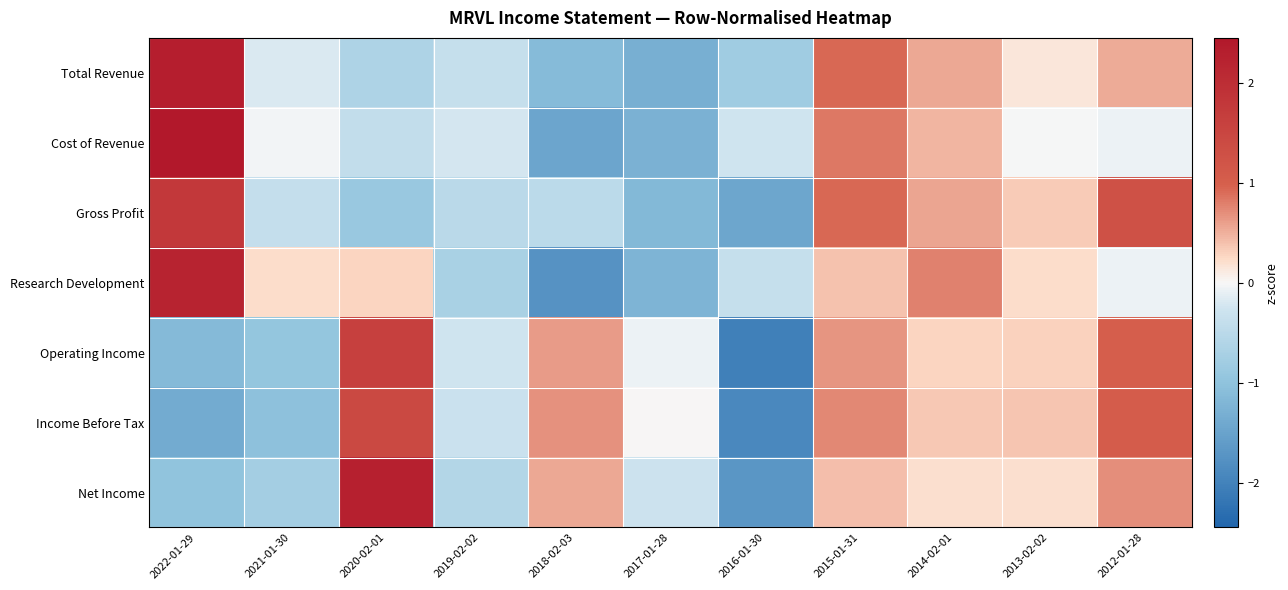

Reading right to left, what are all the values shown in this chart?

Total Revenue: 2012-01-28=0.5	2013-02-02=0.1	2014-02-01=0.5	2015-01-31=0.9	2016-01-30=-0.8	2017-01-28=-1.3	2018-02-03=-1.1	2019-02-02=-0.4	2020-02-01=-0.6	2021-01-30=-0.2	2022-01-29=2.3
Cost of Revenue: 2012-01-28=-0.1	2013-02-02=-0.0	2014-02-01=0.5	2015-01-31=0.8	2016-01-30=-0.3	2017-01-28=-1.3	2018-02-03=-1.5	2019-02-02=-0.2	2020-02-01=-0.4	2021-01-30=-0.0	2022-01-29=2.5
Gross Profit: 2012-01-28=1.3	2013-02-02=0.3	2014-02-01=0.6	2015-01-31=0.9	2016-01-30=-1.5	2017-01-28=-1.2	2018-02-03=-0.5	2019-02-02=-0.5	2020-02-01=-0.9	2021-01-30=-0.4	2022-01-29=1.8
Research Development: 2012-01-28=-0.1	2013-02-02=0.2	2014-02-01=0.8	2015-01-31=0.4	2016-01-30=-0.4	2017-01-28=-1.2	2018-02-03=-1.7	2019-02-02=-0.7	2020-02-01=0.3	2021-01-30=0.2	2022-01-29=2.2
Operating Income: 2012-01-28=1.0	2013-02-02=0.3	2014-02-01=0.3	2015-01-31=0.7	2016-01-30=-2.0	2017-01-28=-0.1	2018-02-03=0.6	2019-02-02=-0.3	2020-02-01=1.6	2021-01-30=-0.9	2022-01-29=-1.1
Income Before Tax: 2012-01-28=1.0	2013-02-02=0.4	2014-02-01=0.4	2015-01-31=0.7	2016-01-30=-1.9	2017-01-28=0.0	2018-02-03=0.7	2019-02-02=-0.3	2020-02-01=1.4	2021-01-30=-1.0	2022-01-29=-1.4
Net Income: 2012-01-28=0.7	2013-02-02=0.2	2014-02-01=0.2	2015-01-31=0.4	2016-01-30=-1.7	2017-01-28=-0.3	2018-02-03=0.5	2019-02-02=-0.6	2020-02-01=2.3	2021-01-30=-0.8	2022-01-29=-1.0